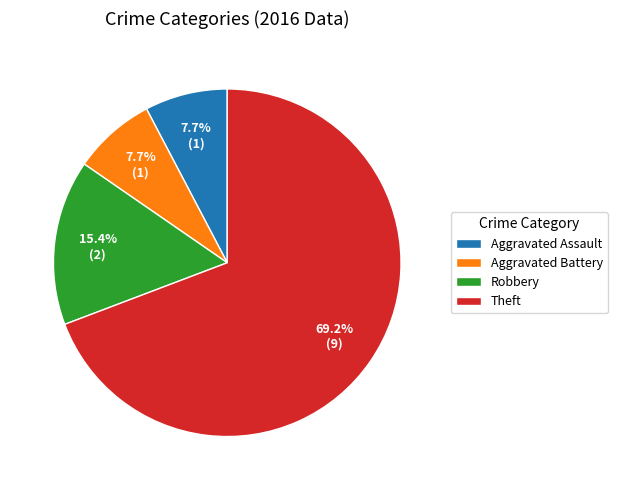

Between Theft and Aggravated Assault, which is larger?

Theft